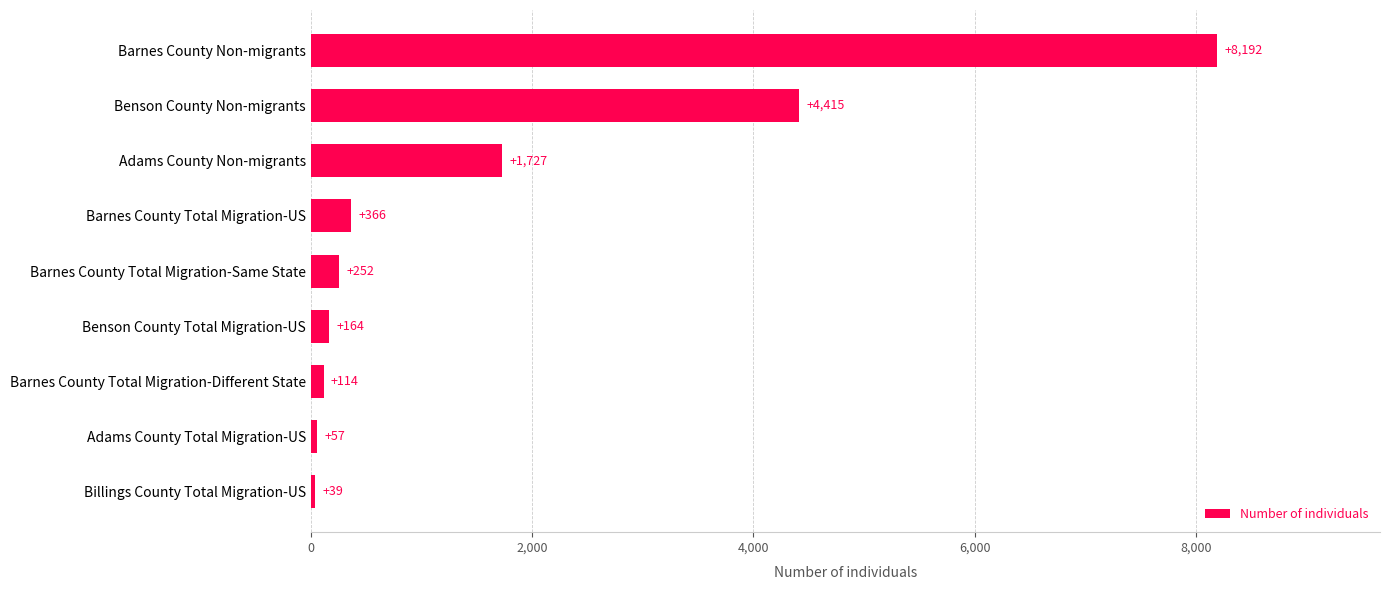

The chart shows a value of 39 at Billings County Total Migration-US. True or false?

True